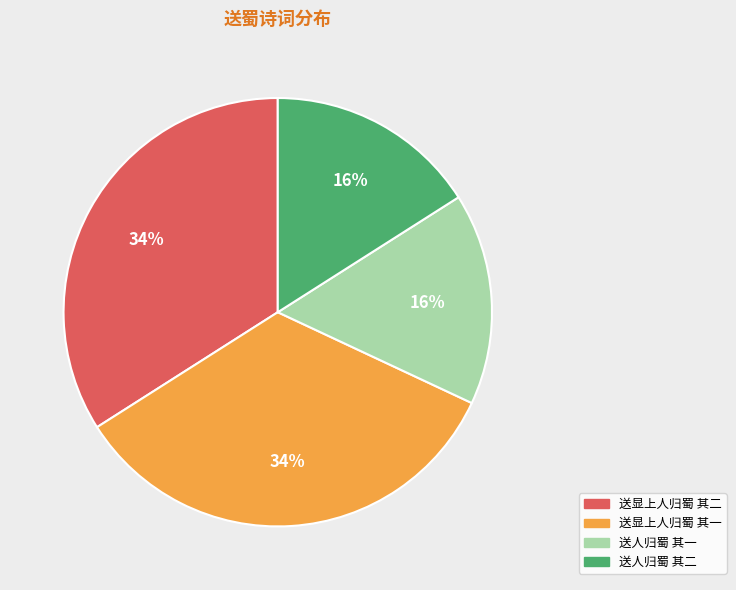

Is it true that 送人归蜀 其二 is 6% of the pie?

False